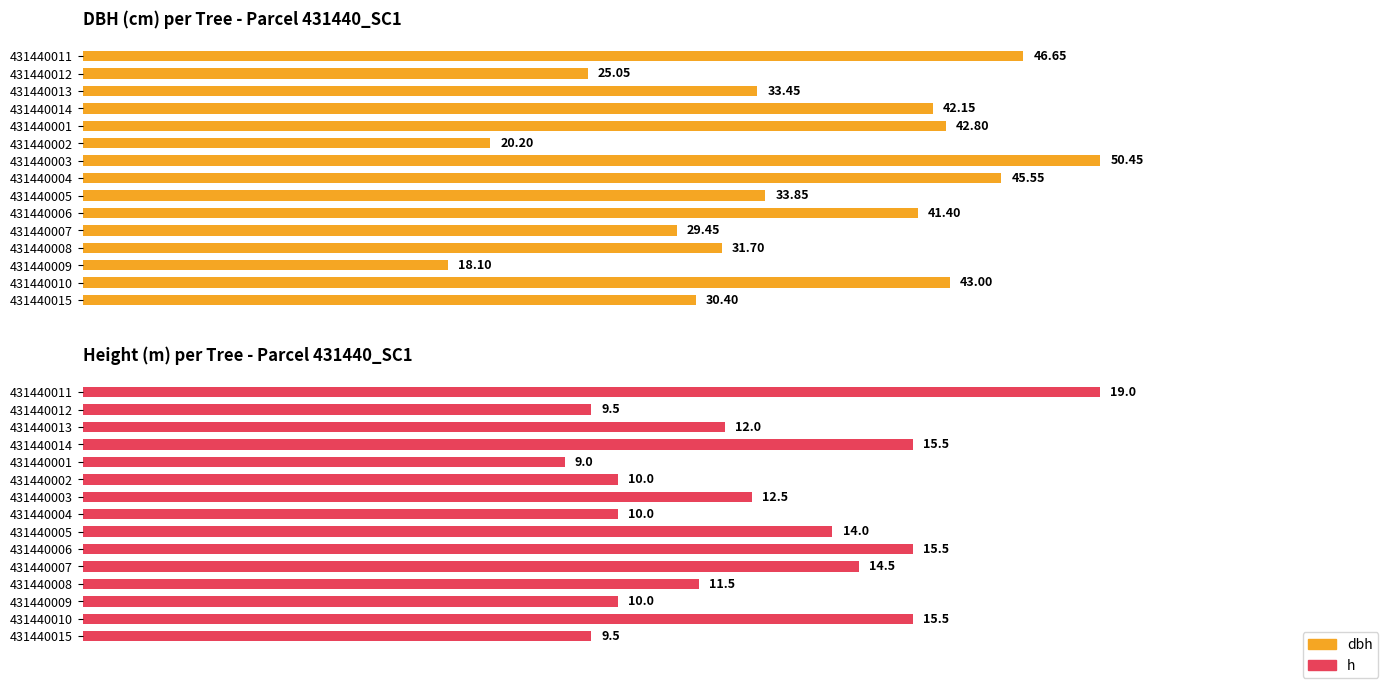

Is it true that dbh equals 72.4 at 431440001?

False